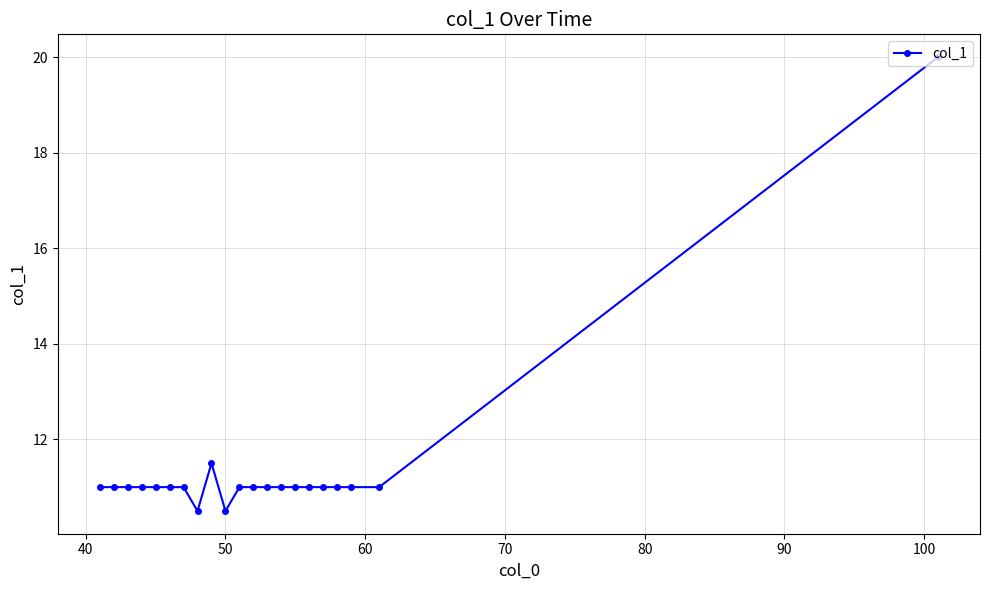

What is the difference between the second highest and minimum values?

1.0